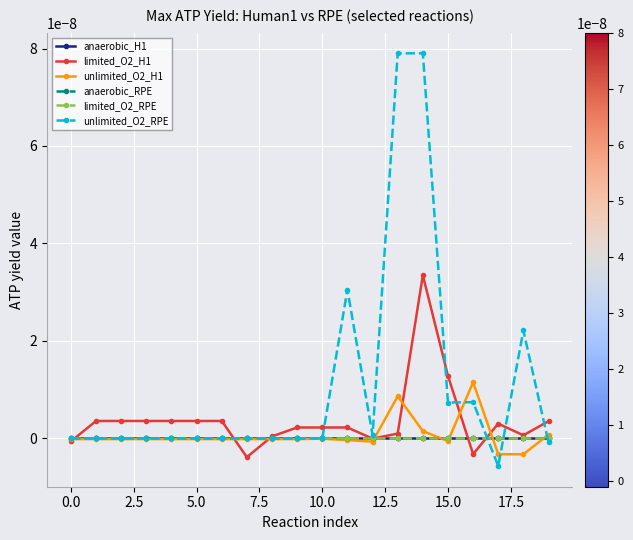

Does the chart display data point markers on the line(s)?

Yes